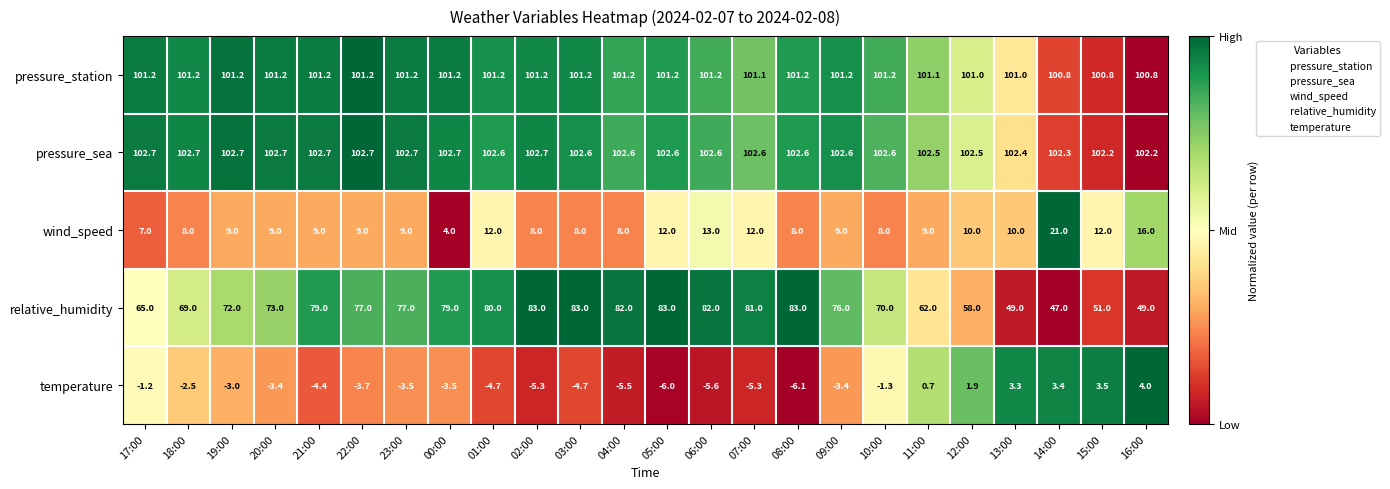

What is the sum of all wind_speed values?

240.0